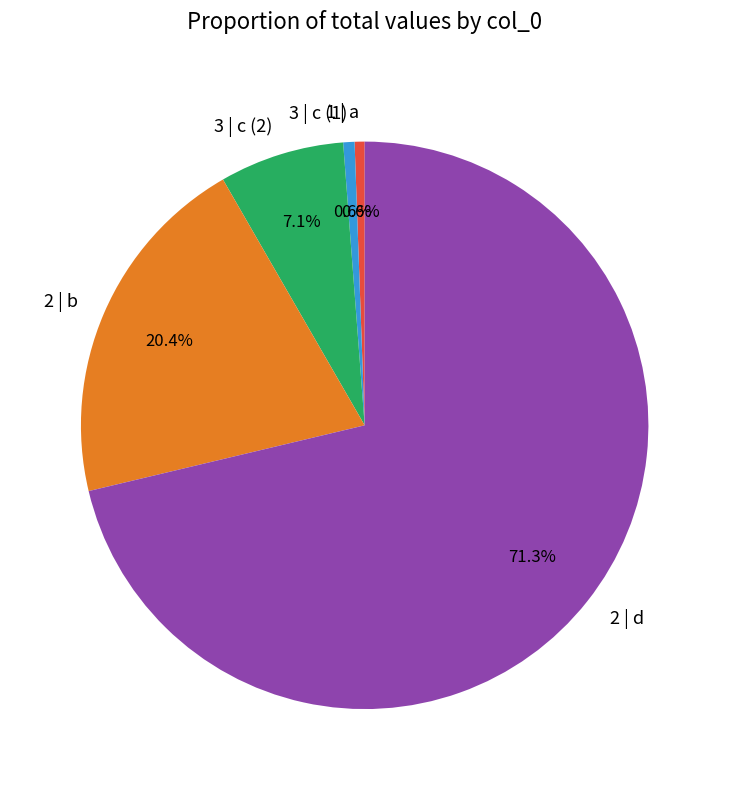

The 2 | b slice represents 34% of the pie. True or false?

False